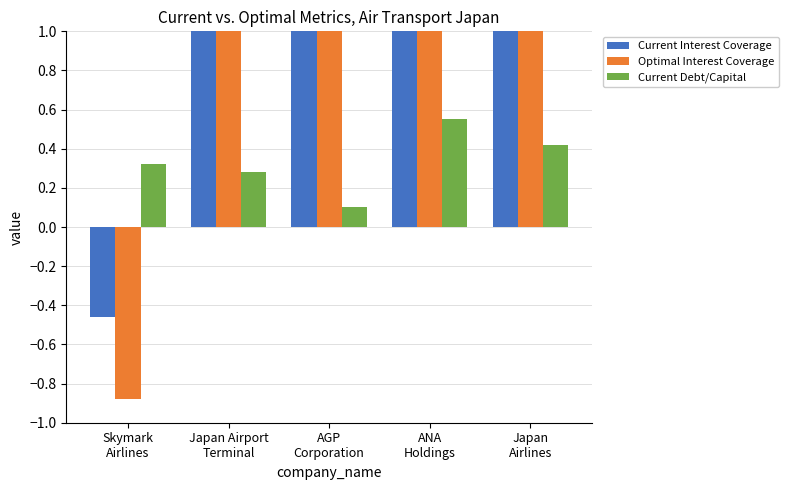

What is the label of the 2nd bar from the left?

Japan Airport
Terminal